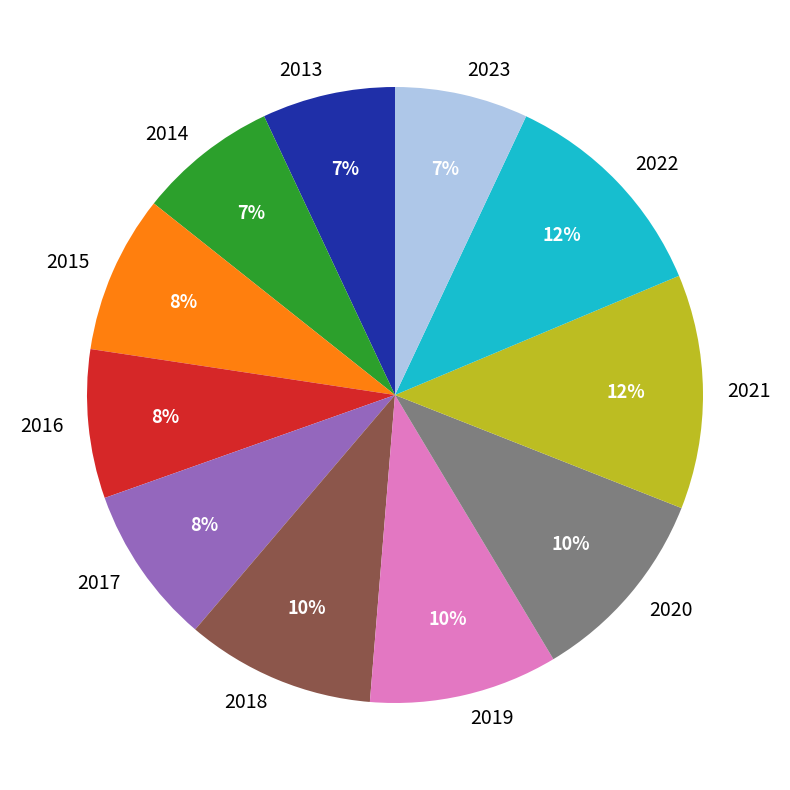

Which category has the biggest portion of the pie?

2021